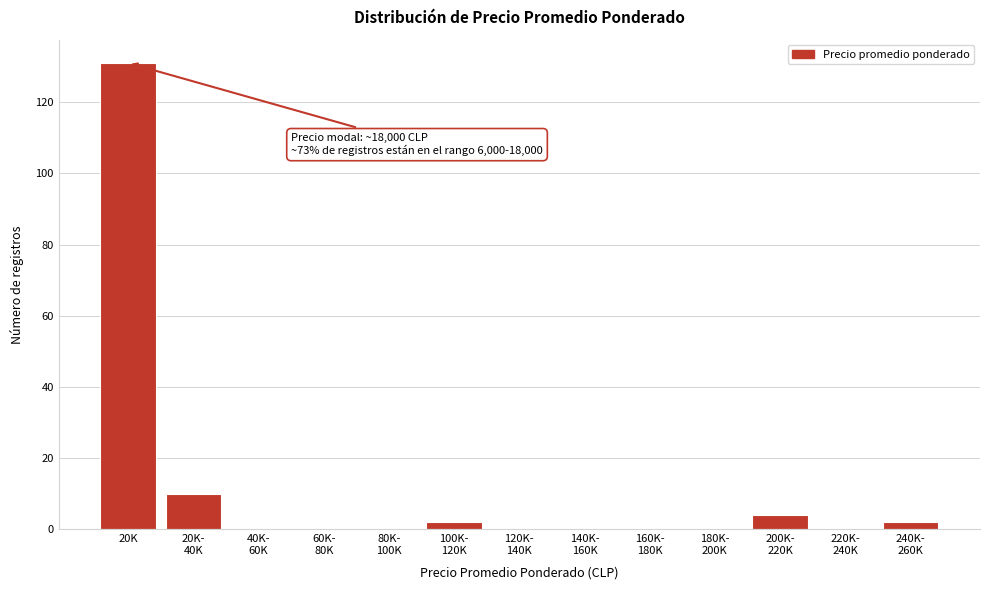

What is the sum of all values?

149